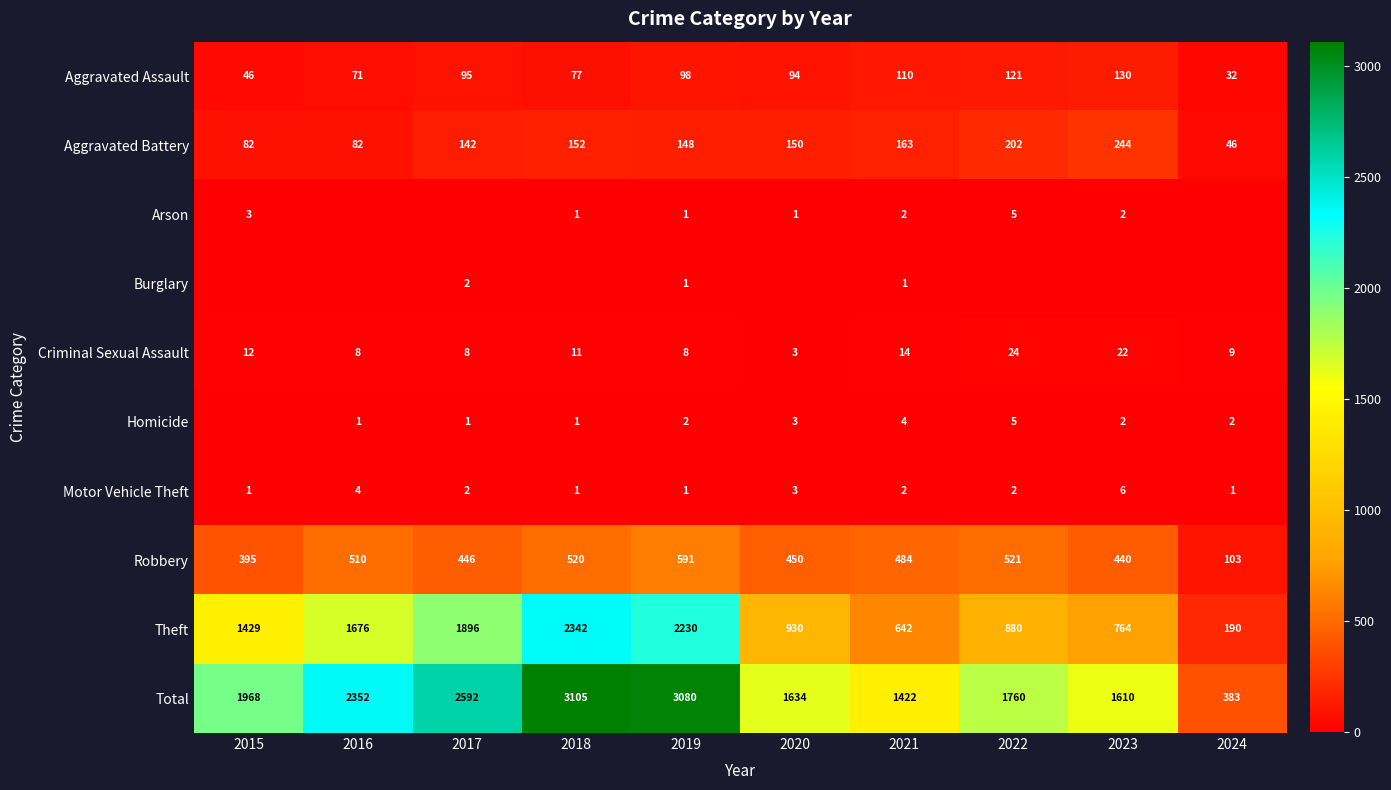

What is the difference between the maximum and minimum values in the Theft series?

2152